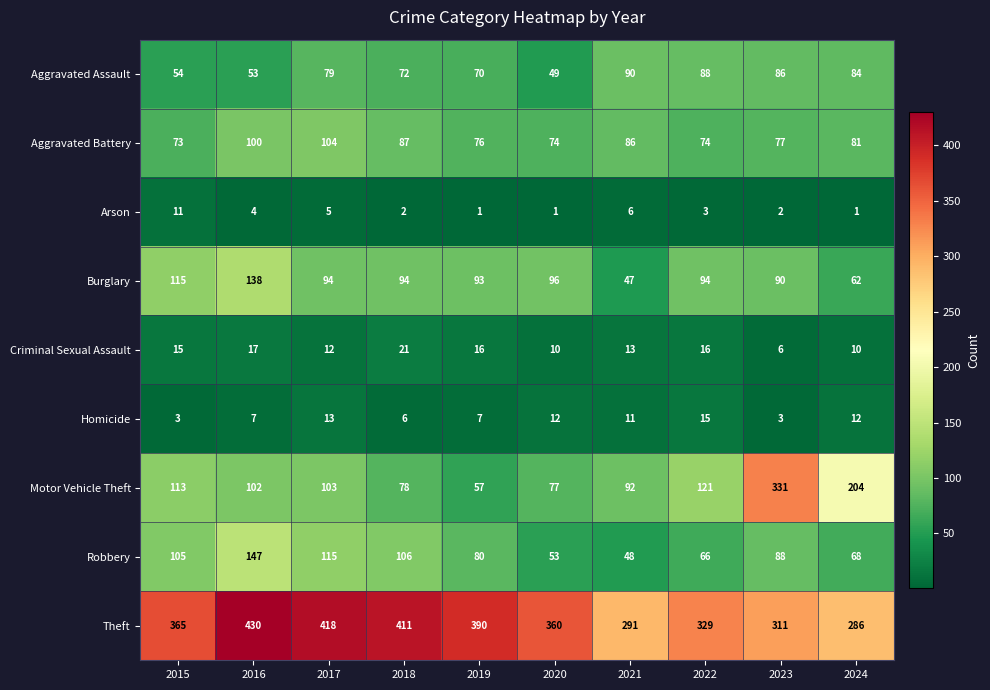

Is it true that Criminal Sexual Assault equals 6 at 2023?

True